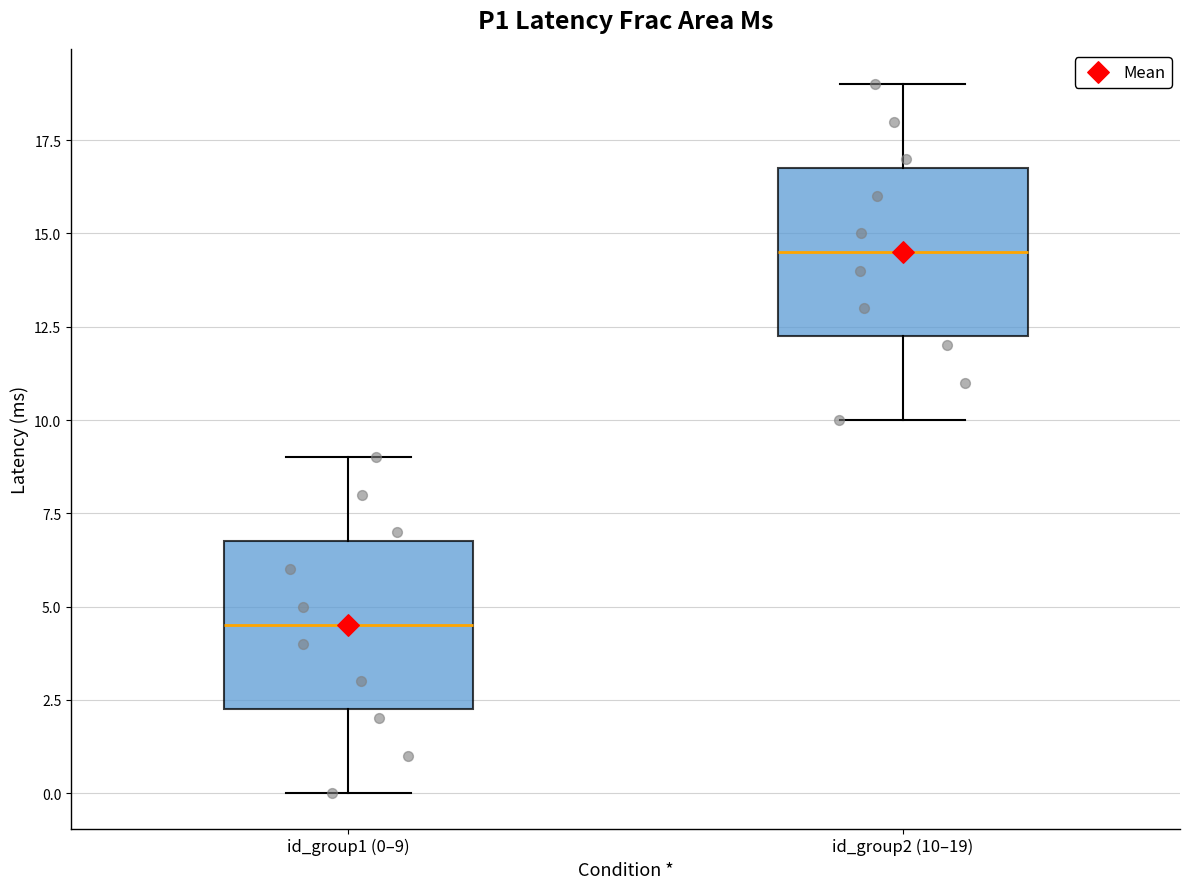

Which box's median line is the lowest?

id_group1 (0–9)